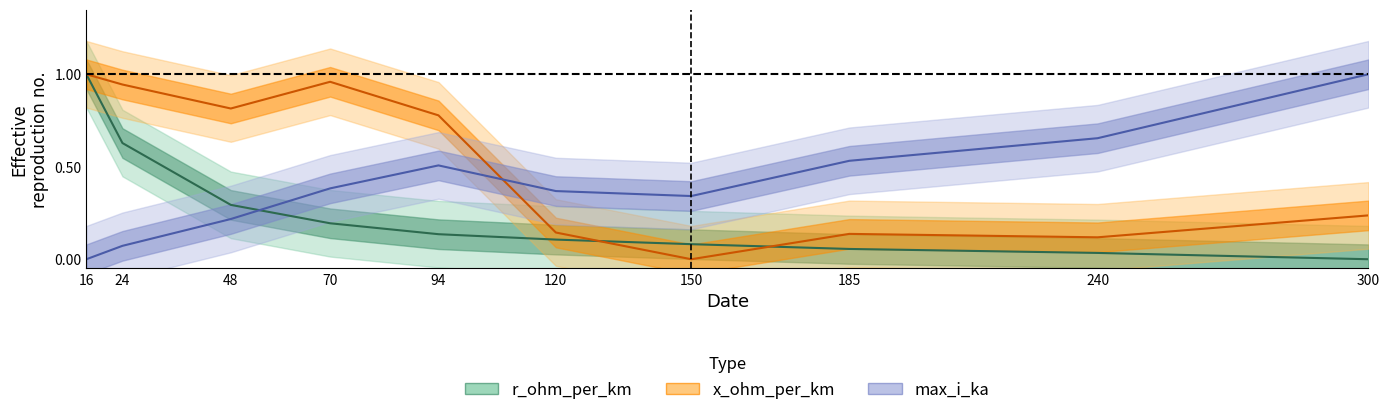

What is the difference between the second highest and minimum values in the x_ohm_per_km series?

1.0